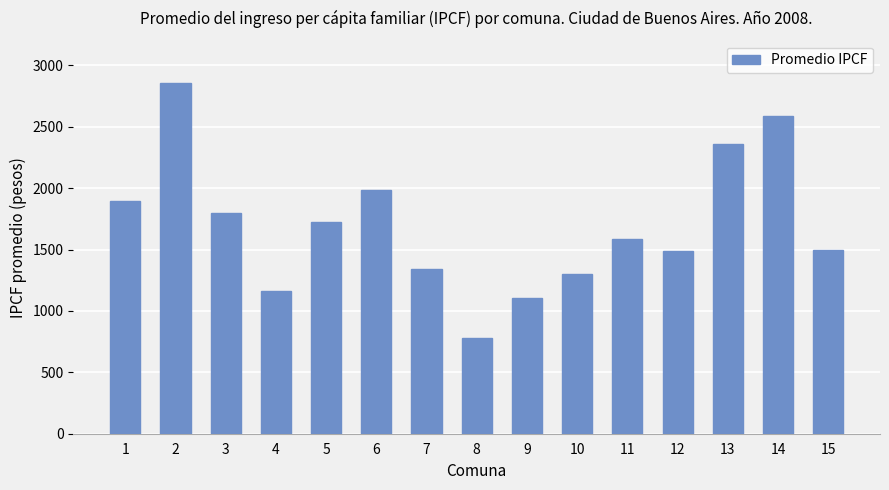

At which label is the value closest to 1816?

3